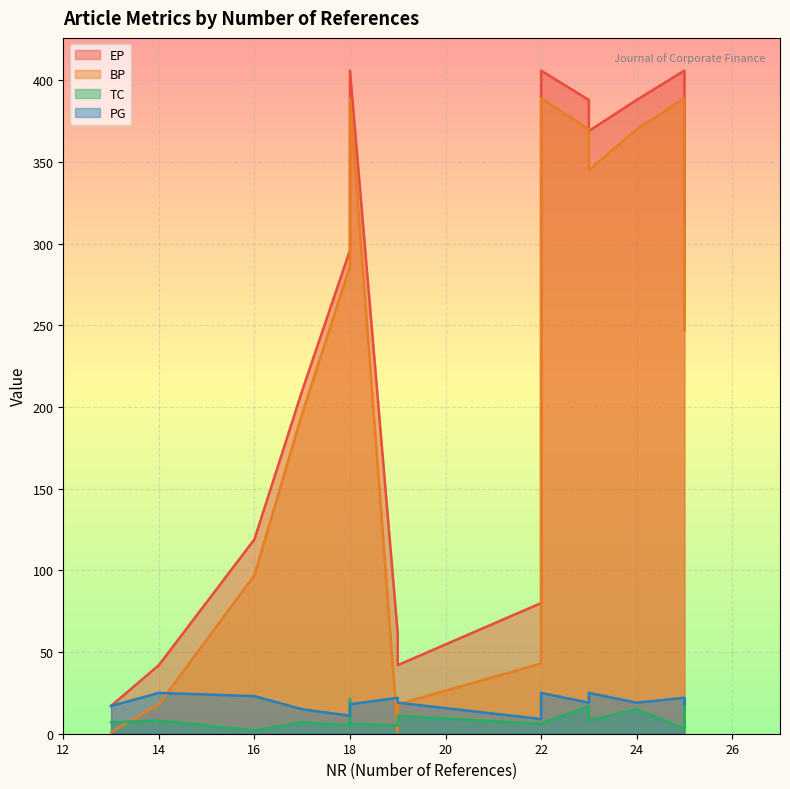

True or false: TC and PG cross at least once.

True